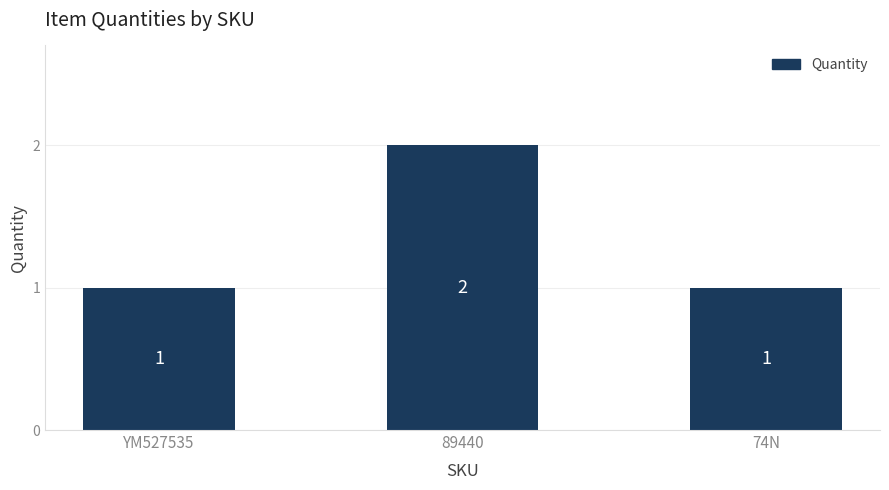

Count the values in the range 1 to 2.

3